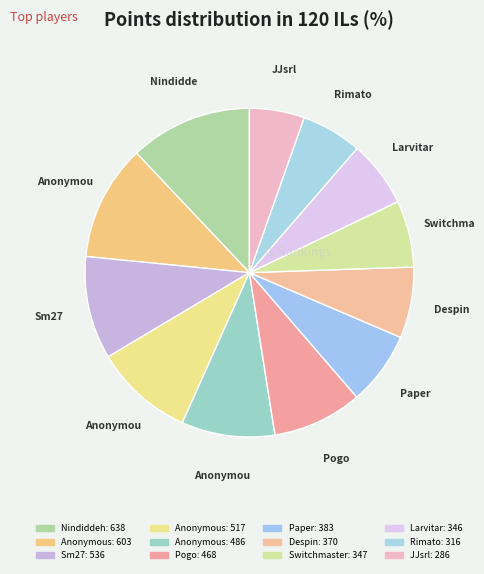

Count the number of slices in the pie.

12